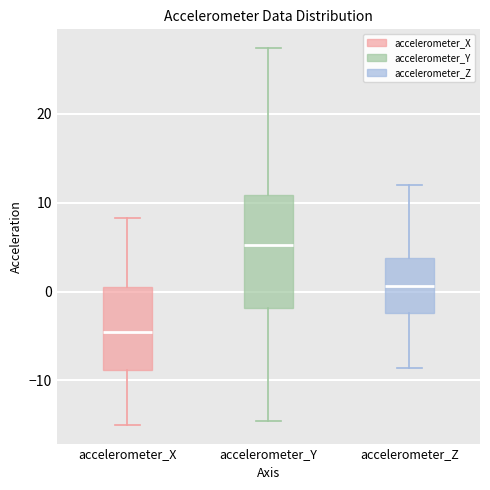

Reading left to right, transcribe this box plot: for each box, give where its median line is, the range the box spans, and where its two whiskers end, as read against the y-axis. The values are not printed on the chart, so give them approximately, as read against the axis.

accelerometer_X: median -5, box -9 to 1, whiskers -15 to 8
accelerometer_Y: median 5, box -2 to 11, whiskers -15 to 27
accelerometer_Z: median 1, box -2 to 4, whiskers -9 to 12